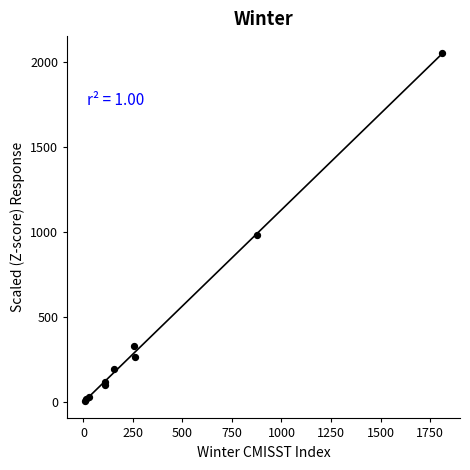

What Y value in the scatter plot is closest to 1030?

984